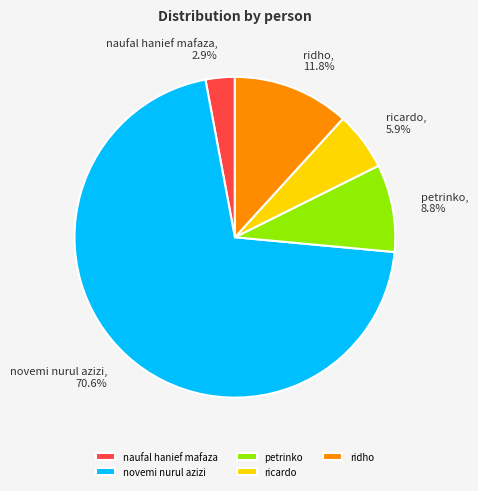

Does naufal hanief mafaza account for over 50% of the chart?

No